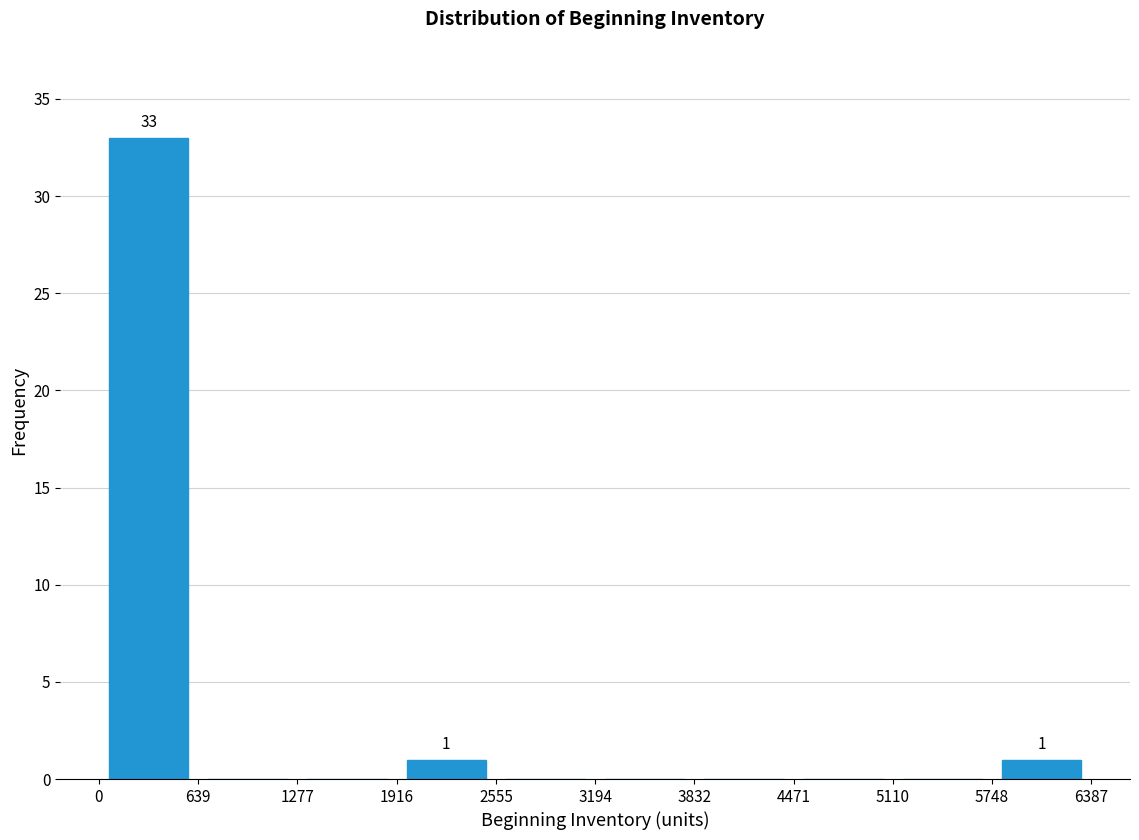

Which range on the x-axis has the tallest bar?

0 to 639